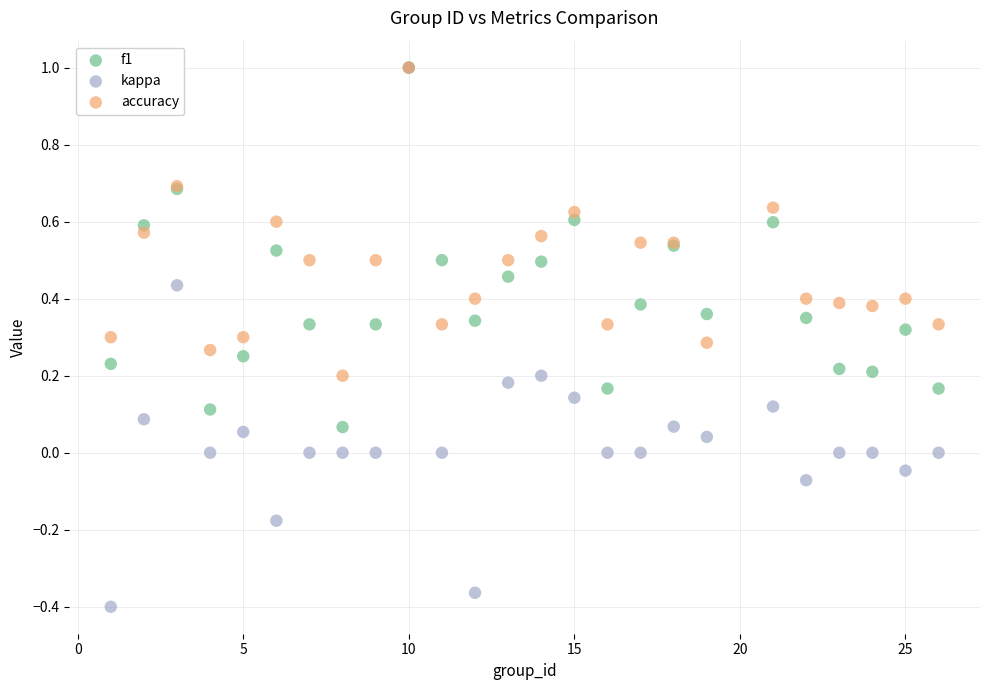

What are all the series names shown in the legend?

f1, kappa, accuracy